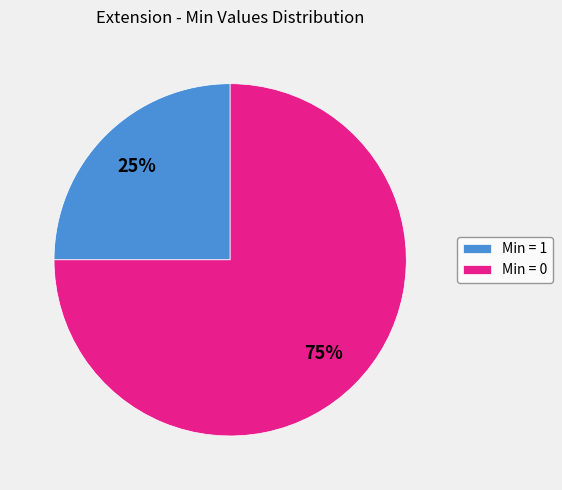

To the nearest percent, what is the average slice percentage?

50%